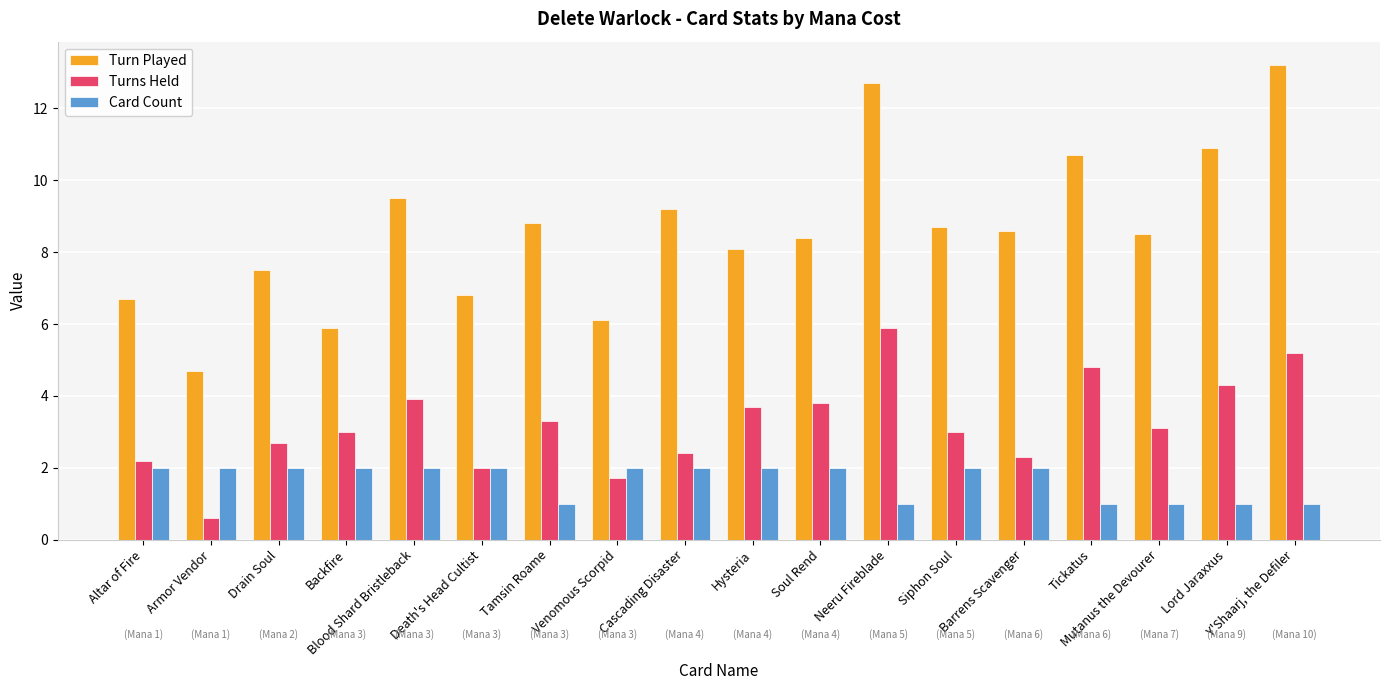

Which series has the largest total across all categories?

Turn Played